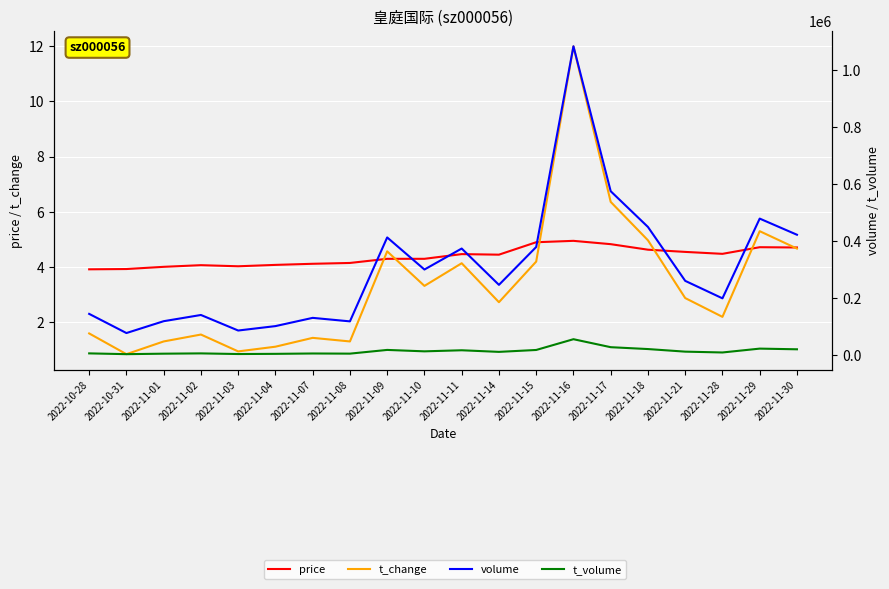

What is the label of the 7th point from the right?

2022-11-16